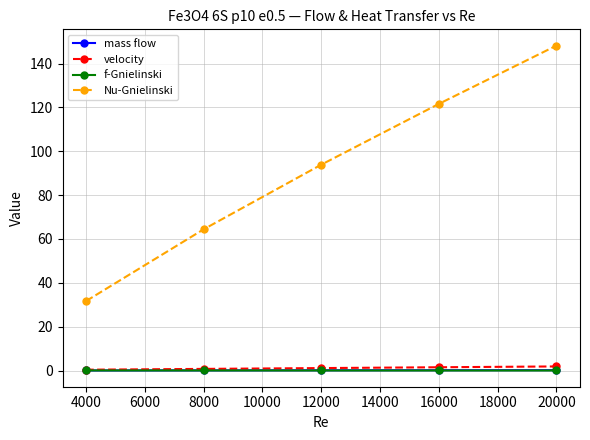

The mass flow series shows 0.0 at 4000. True or false?

True